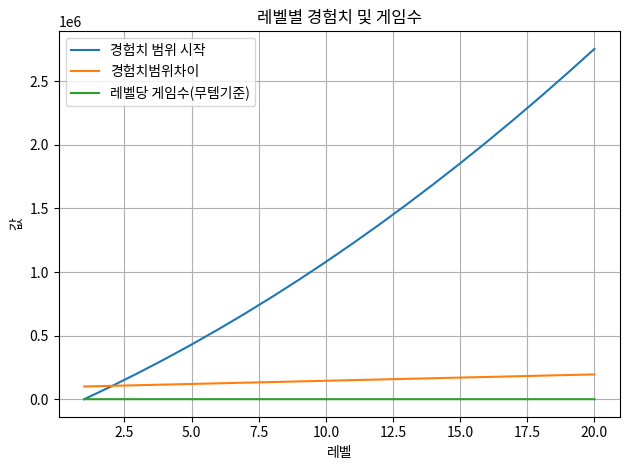

After their last crossing, which series has the higher values: 경험치범위차이 or 경험치 범위 시작?

경험치 범위 시작